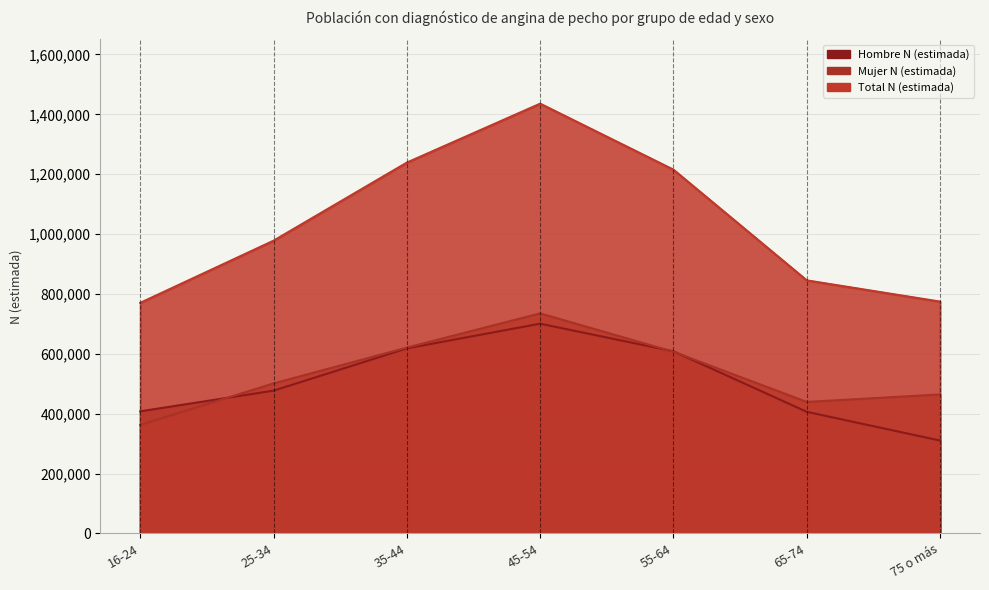

At how many categories does at least one series exceed 448678?

7